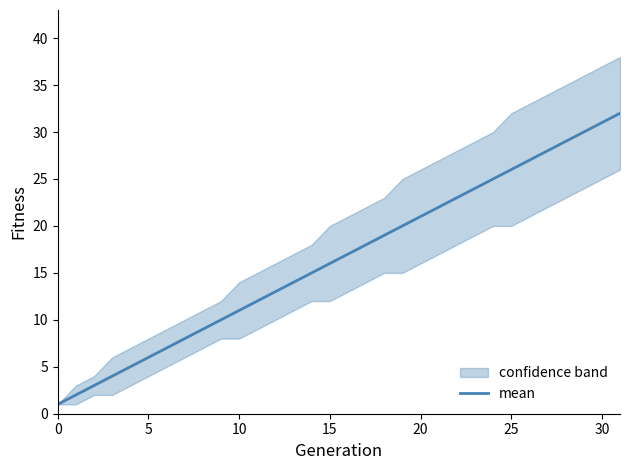

What is the value of the 12th point from the left?

12